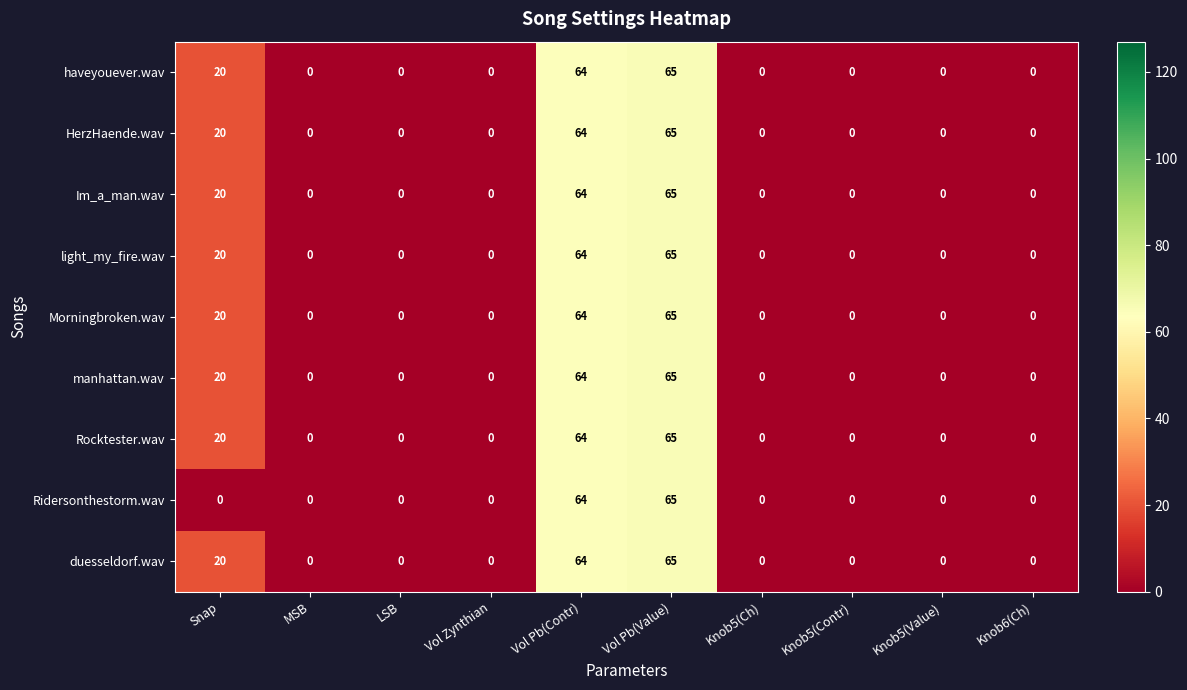

What is the highest value of the manhattan.wav series?

65